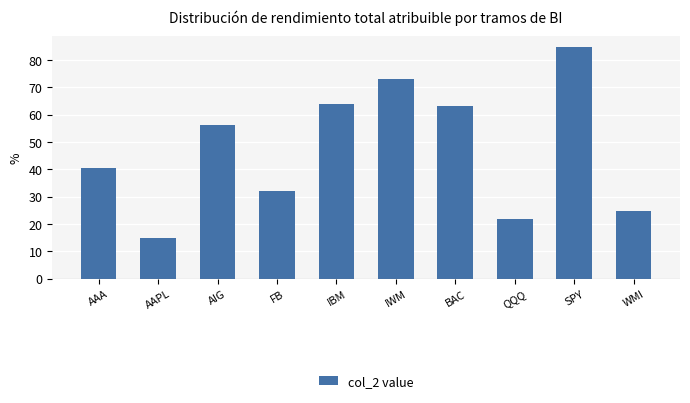

What is the change in value from AAA to IBM?

+23.3